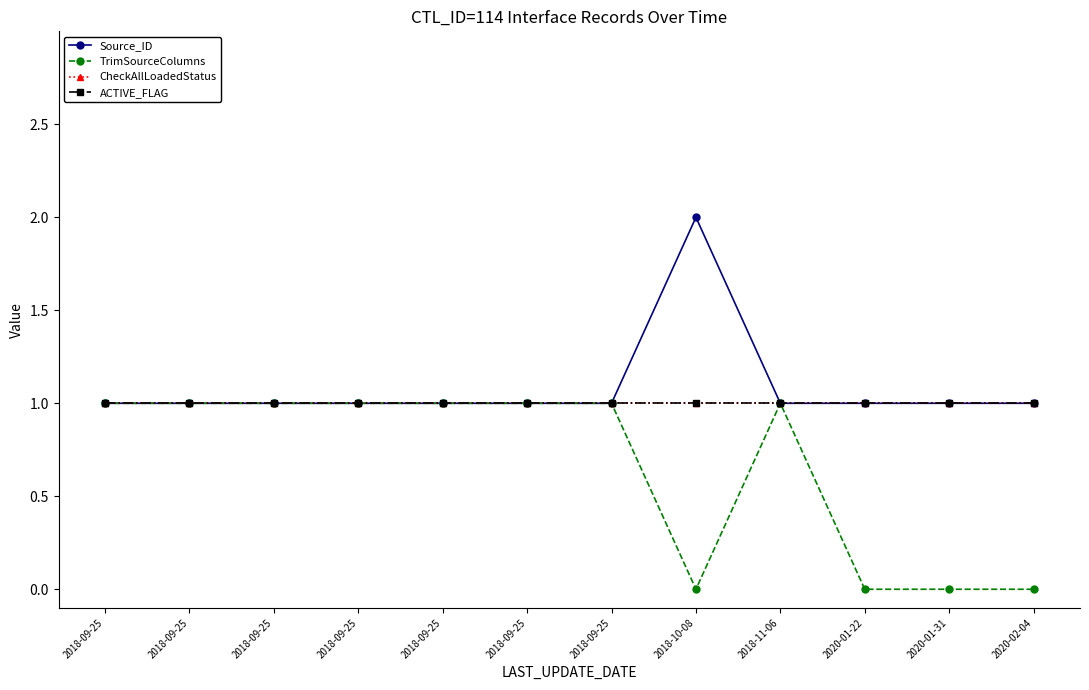

At which label is CheckAllLoadedStatus closest to 1?

2018-09-25